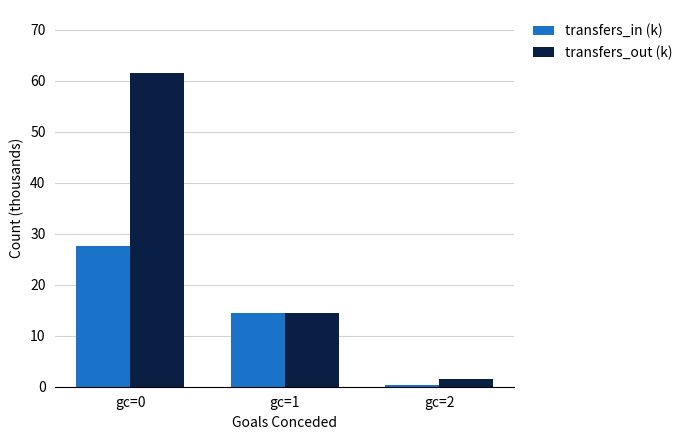

What is the difference between the maximum and minimum values in the transfers_in (k) series?

27.2